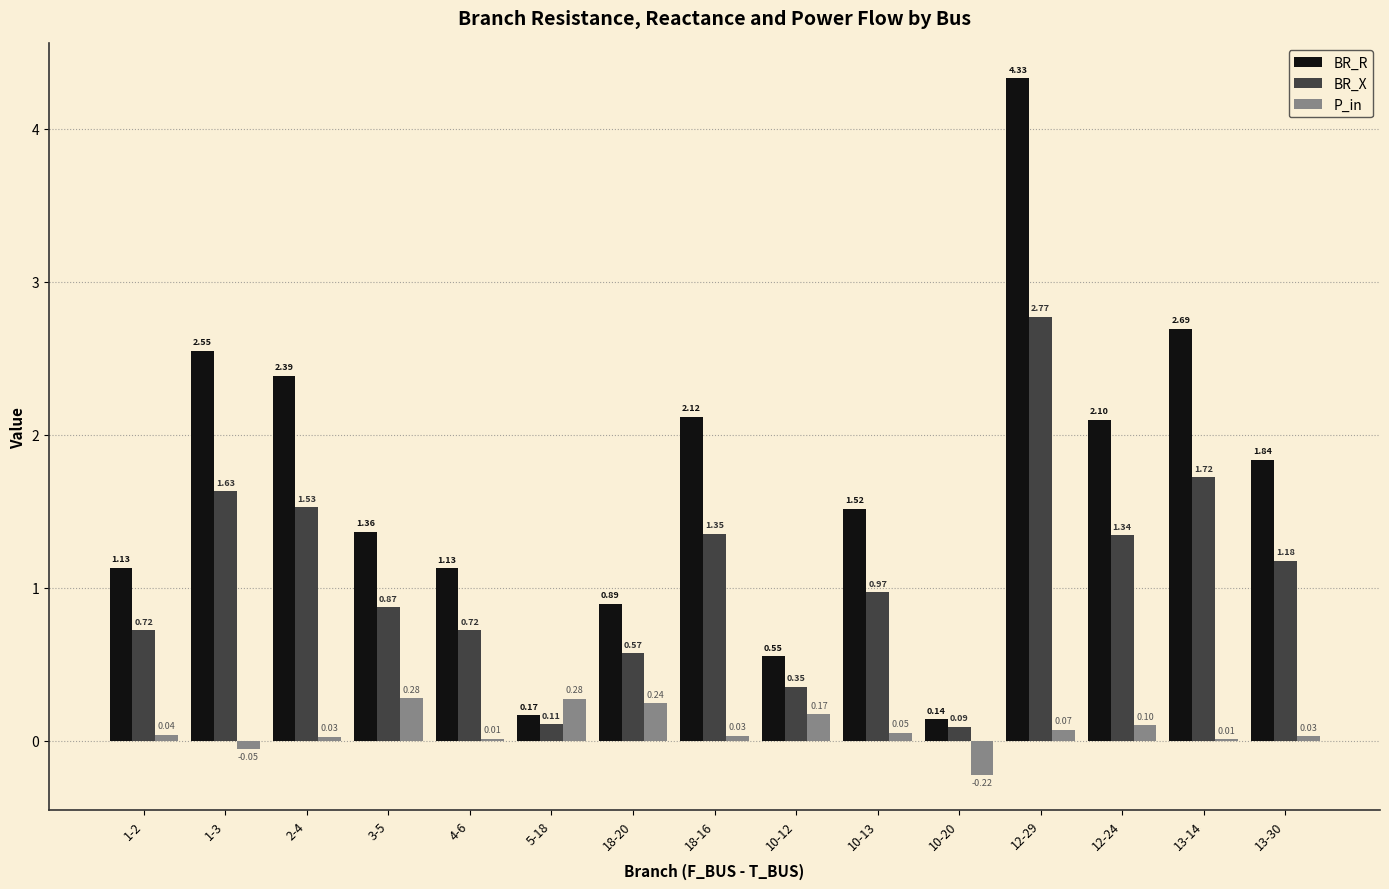

How many groups of bars are there?

15